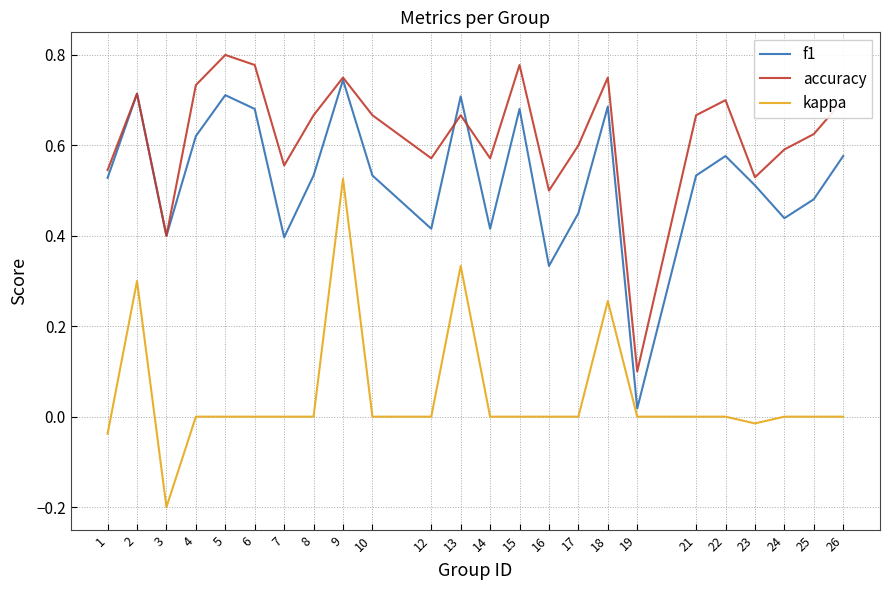

True or false: accuracy and kappa cross at least once.

False